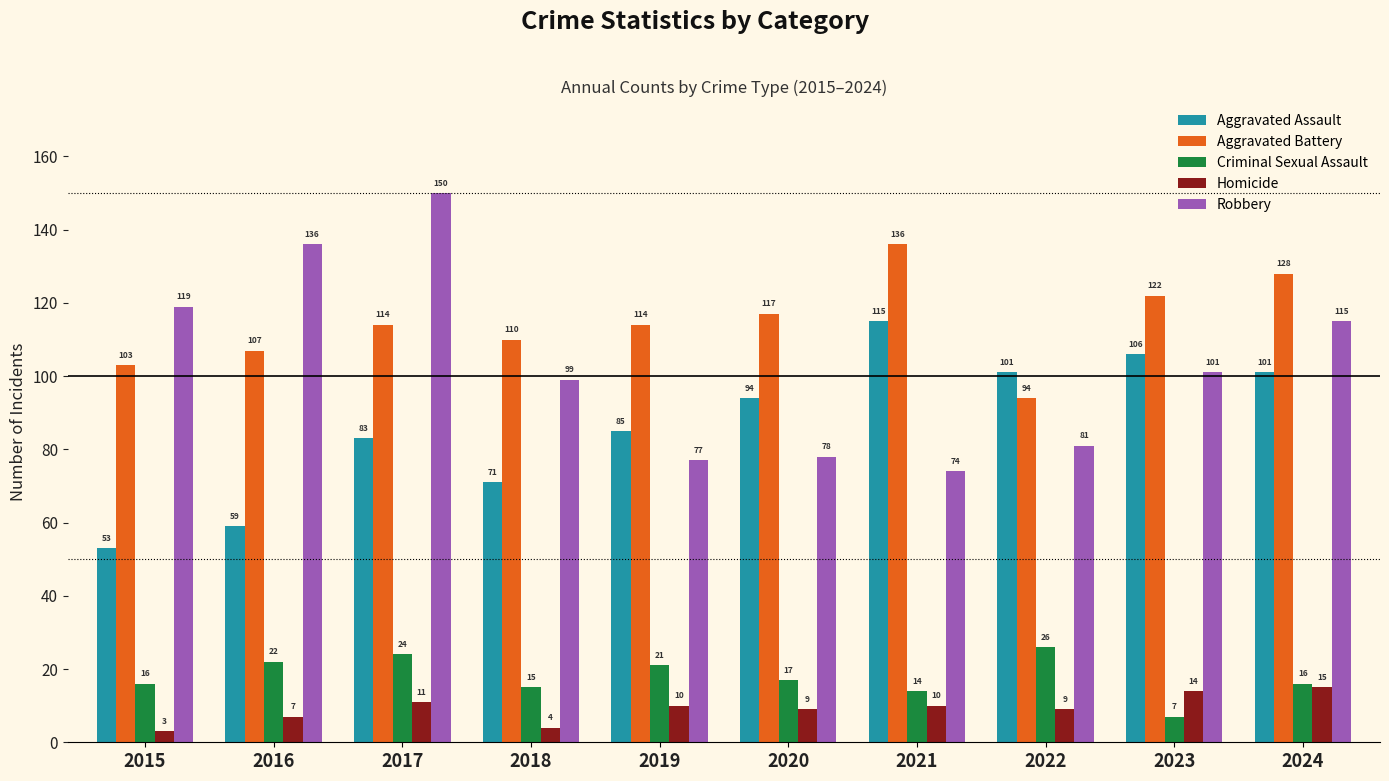

The Criminal Sexual Assault series shows 7 at 2023. True or false?

True